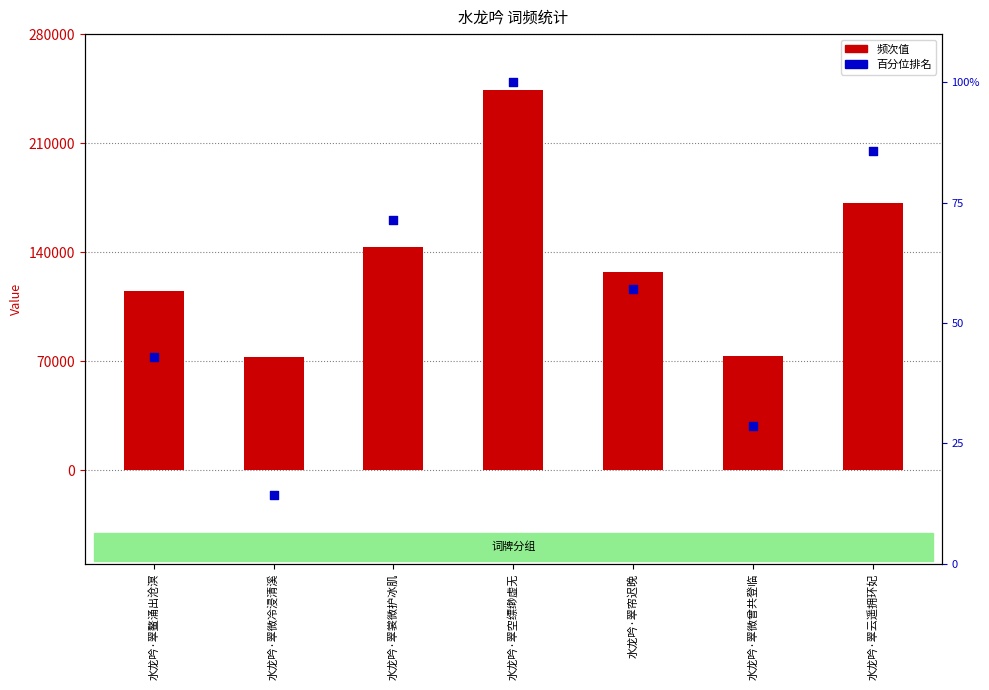

Which series has the widest spread of Y values?

value